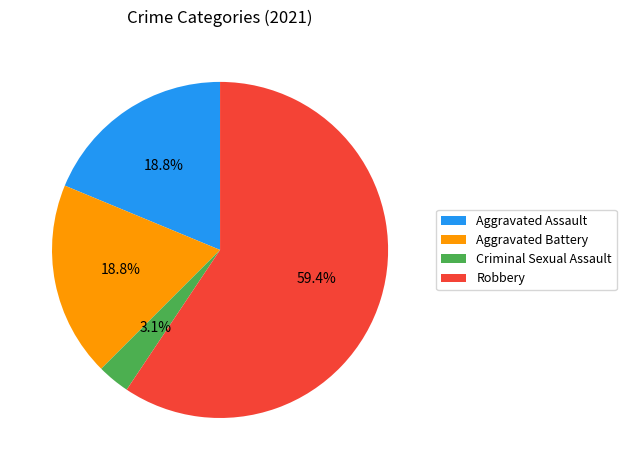

Between Aggravated Battery and Robbery, which is larger?

Robbery